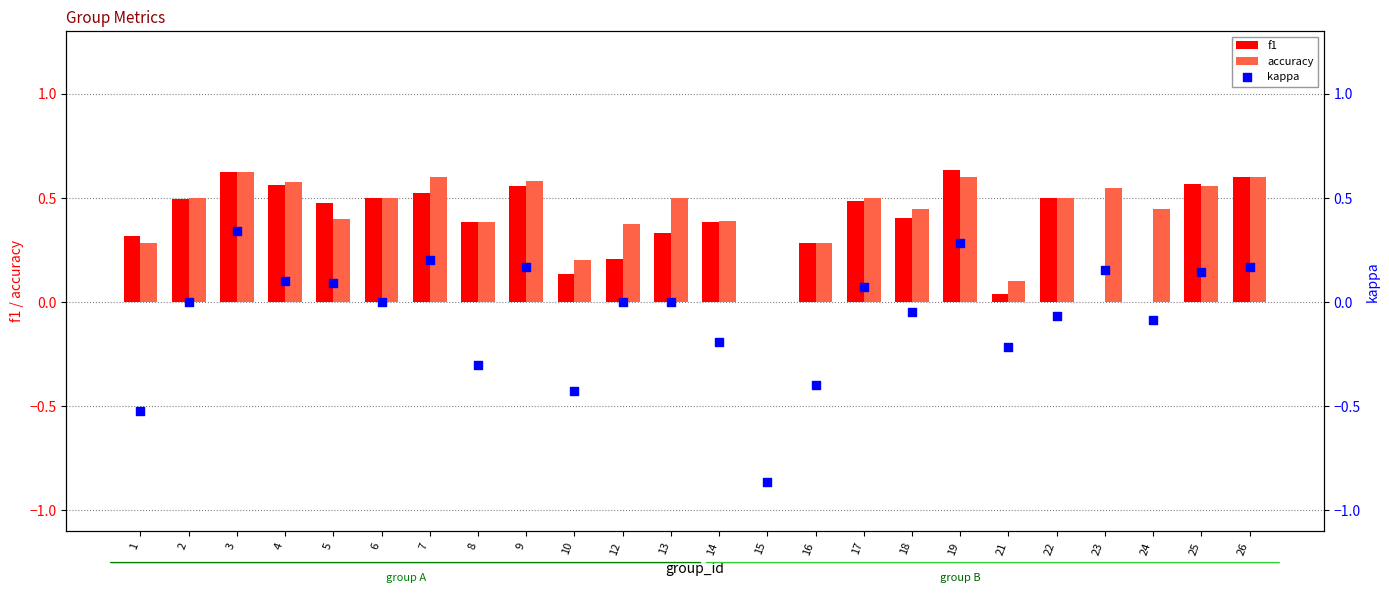

What are all the series names shown in the legend?

f1, accuracy, kappa